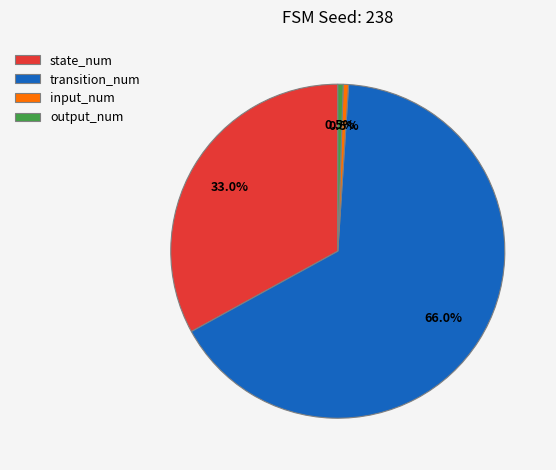

To the nearest percent, what percentage of the pie is transition_num?

66%